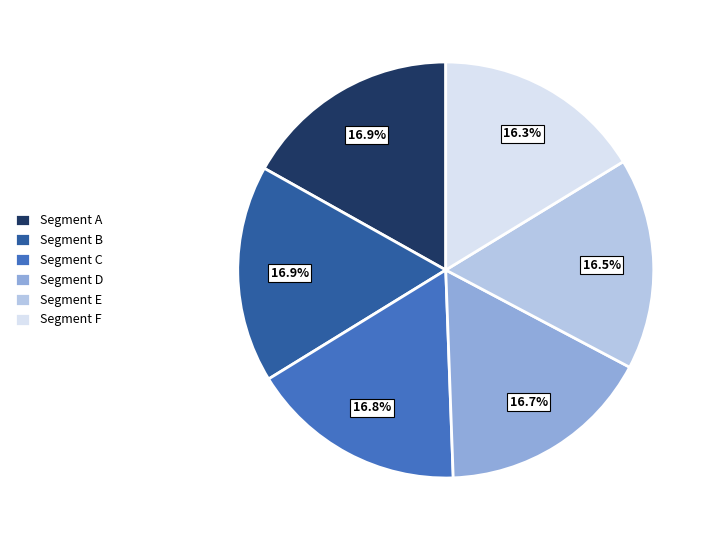

What is the ratio of the value at Segment C to the value at Segment E?

1.0